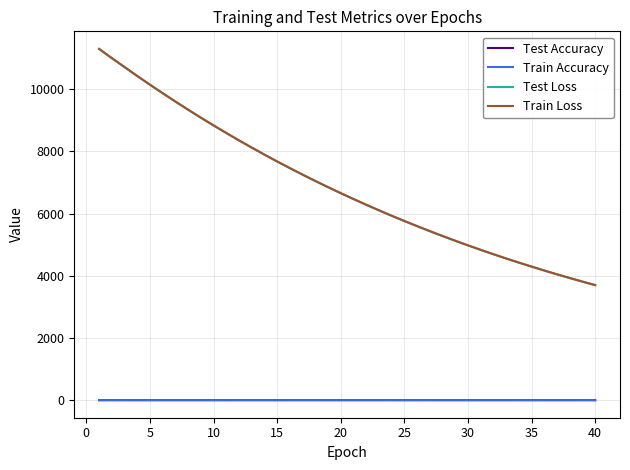

True or false: Test Loss and Test Accuracy intersect in this chart.

False